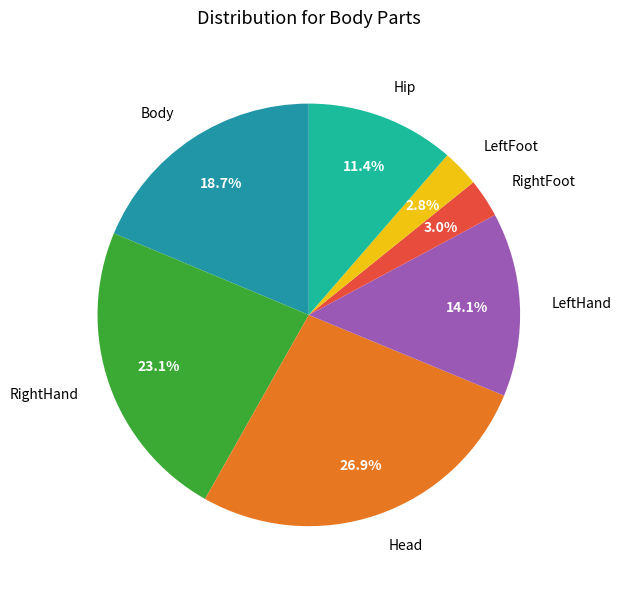

To the nearest percent, what is the average slice percentage?

14%